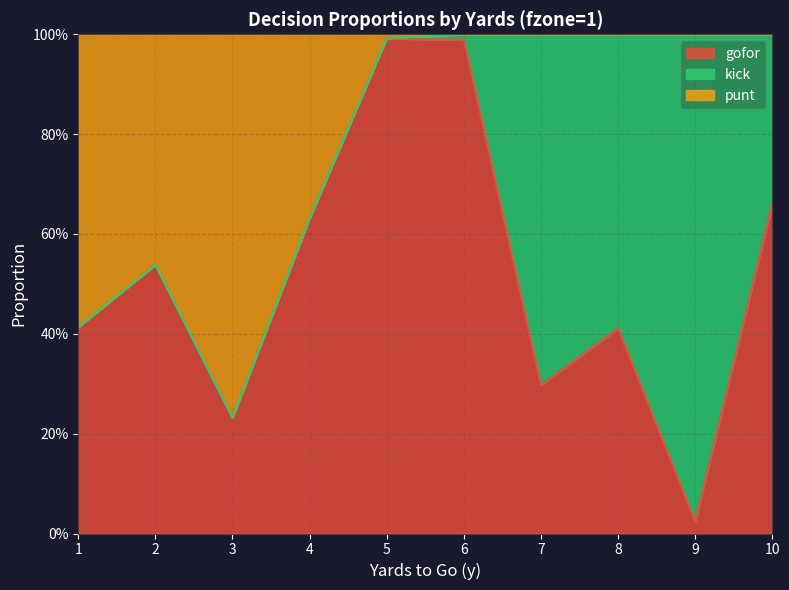

What is the sum of the punt values at 7 and 5?

2.0